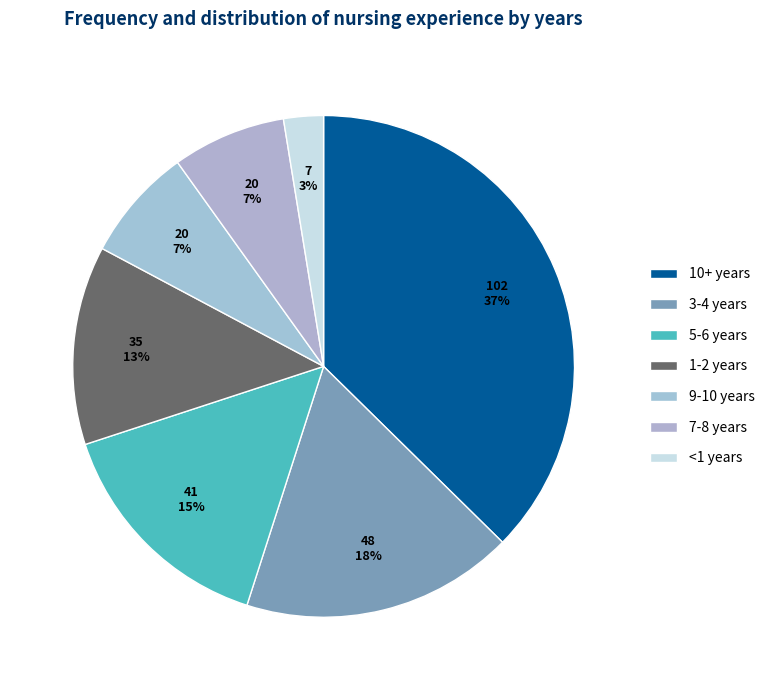

How many slices are in this pie chart?

7